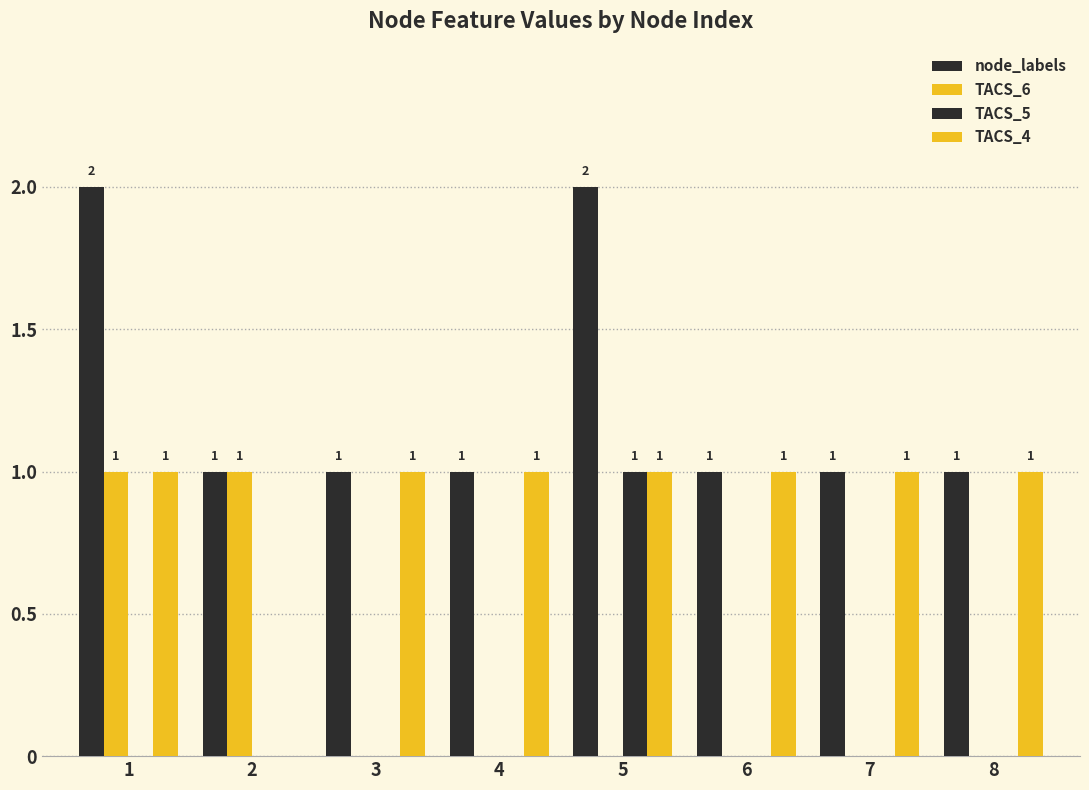

How many groups of bars are there?

8